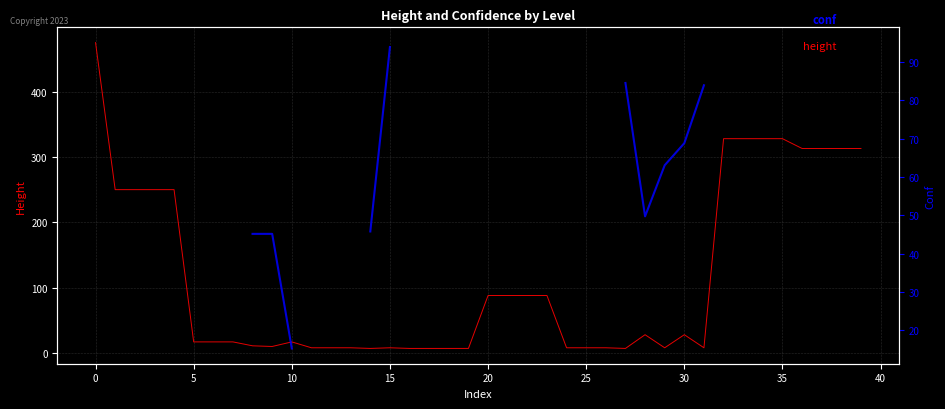

What is the spread (max minus min) of values at 39?

218.0